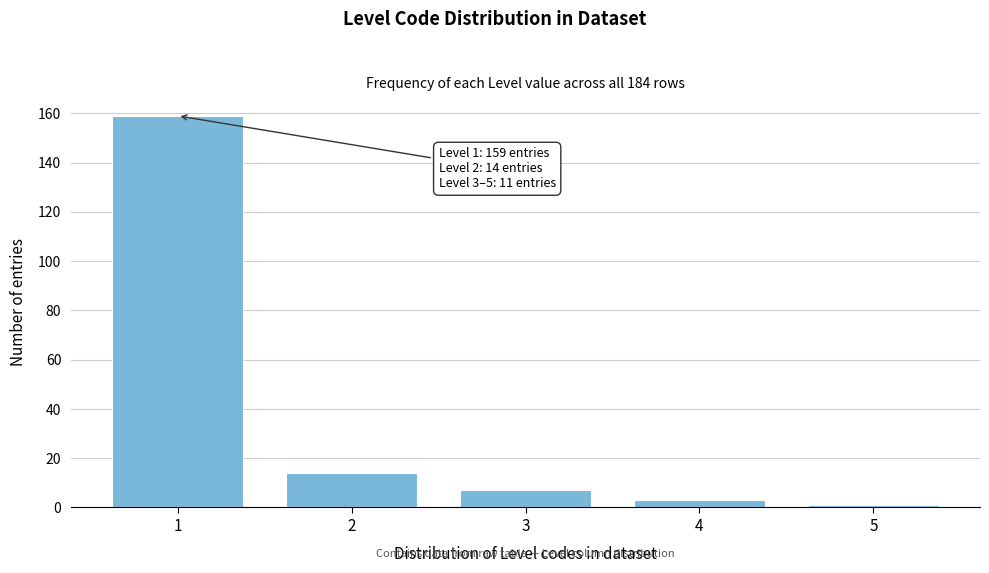

Reading left to right, extract all data points from this chart.

159	14	7	3	1